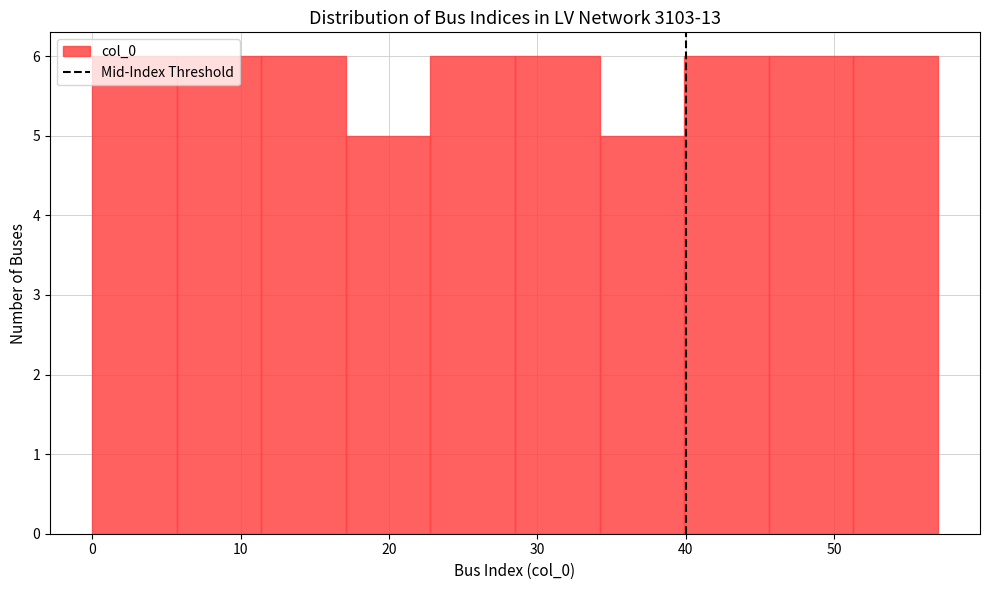

How tall is the bar that spans 39.9 to 45.6 on the x-axis? Neither the bar edges nor the heights are printed on the chart, so give them approximately, as read against the axes.

6